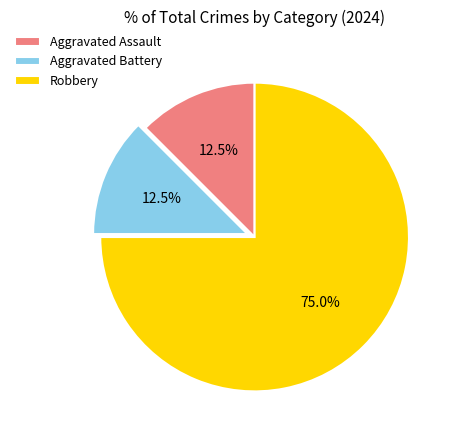

To the nearest percent, what is the difference between the largest and smallest slice percentages?

62%